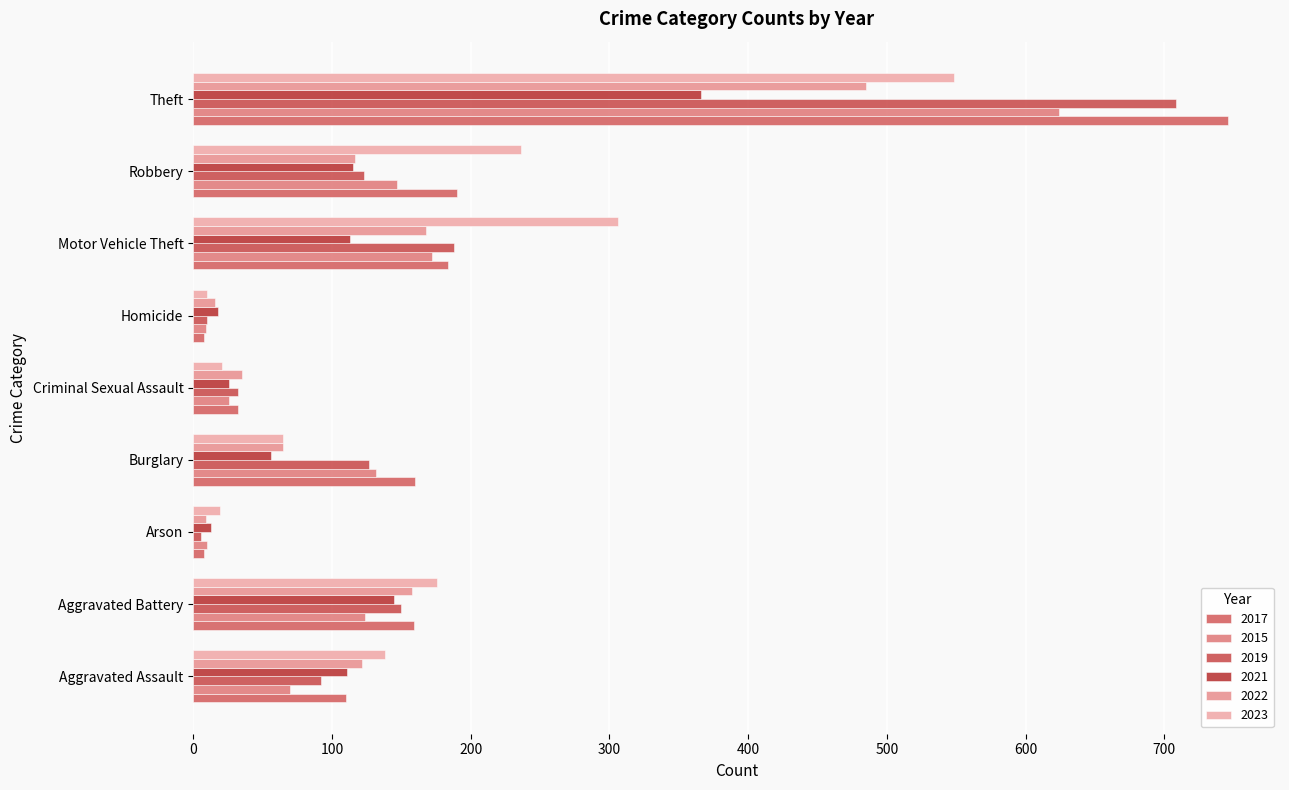

What position from the right is Theft?

1